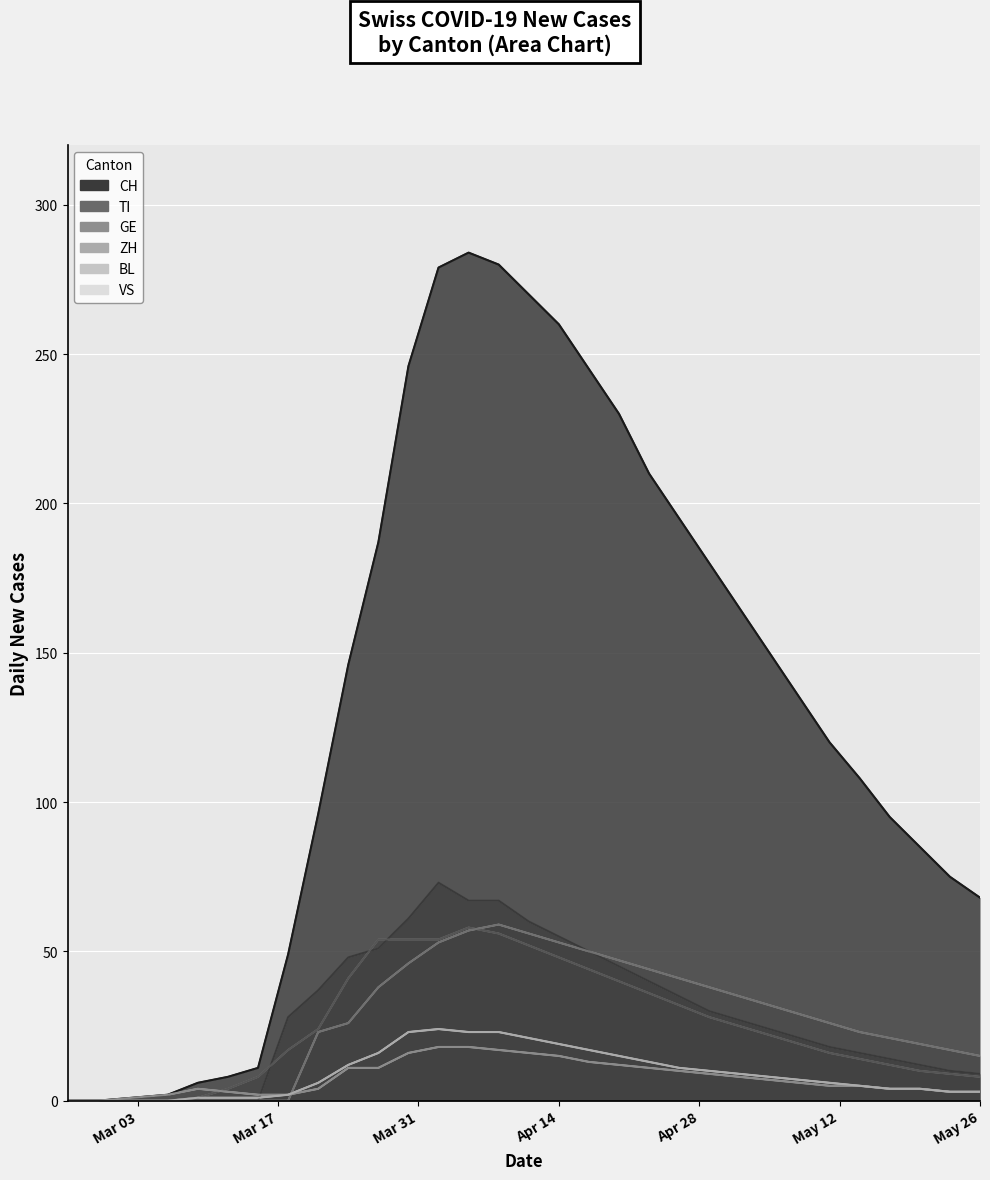

True or false: TI (line) and ZH (line) cross at least once.

False